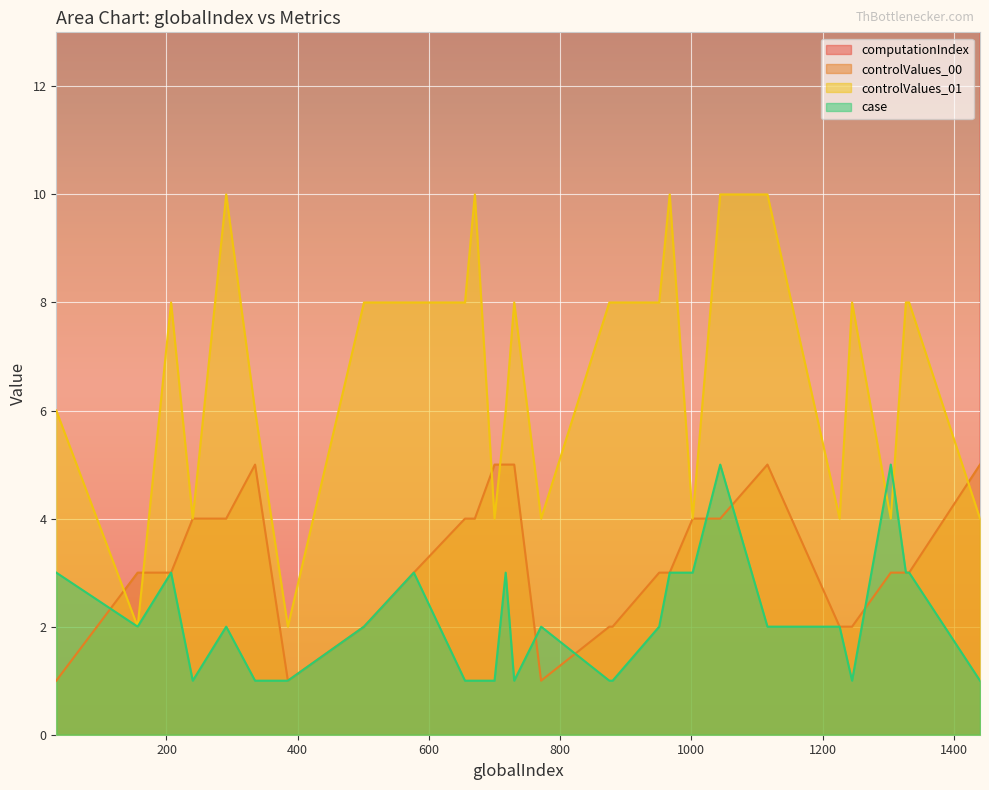

Reading left to right, list all the values displayed in this chart.

computationIndex: 32=32	156=156	207=207	240=240	291=291	335=335	385=385	501=501	577=577	655=655	670=670	700=700	717=717	730=730	771=771	875=875	880=880	951=951	967=967	1002=1002	1044=1044	1116=1116	1226=1226	1245=1245	1304=1304	1327=1327	1332=1332	1440=1440
controlValues_00: 32=1	156=3	207=3	240=4	291=4	335=5	385=1	501=2	577=3	655=4	670=4	700=5	717=5	730=5	771=1	875=2	880=2	951=3	967=3	1002=4	1044=4	1116=5	1226=2	1245=2	1304=3	1327=3	1332=3	1440=5
controlValues_01: 32=6	156=2	207=8	240=4	291=10	335=6	385=2	501=8	577=8	655=8	670=10	700=4	717=6	730=8	771=4	875=8	880=8	951=8	967=10	1002=4	1044=10	1116=10	1226=4	1245=8	1304=4	1327=8	1332=8	1440=4
case: 32=3	156=2	207=3	240=1	291=2	335=1	385=1	501=2	577=3	655=1	670=1	700=1	717=3	730=1	771=2	875=1	880=1	951=2	967=3	1002=3	1044=5	1116=2	1226=2	1245=1	1304=5	1327=3	1332=3	1440=1